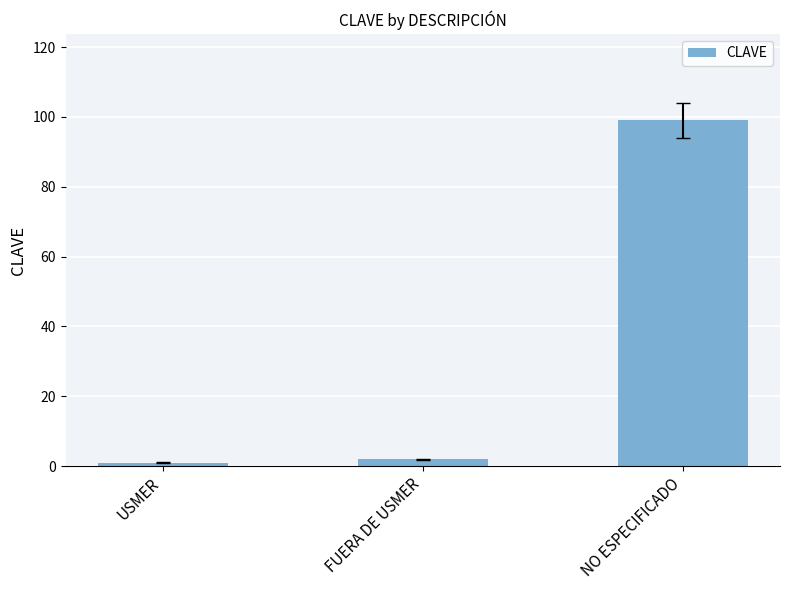

How many data points are less than 2?

1